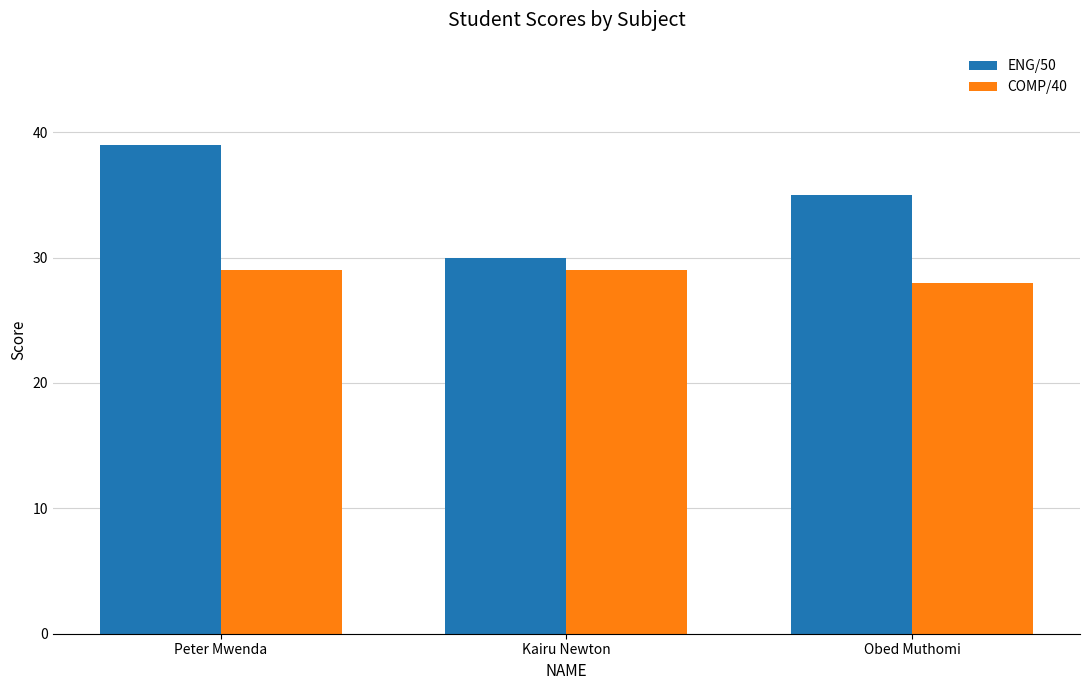

At Kairu Newton, list the series in order from largest to smallest.

ENG/50, COMP/40